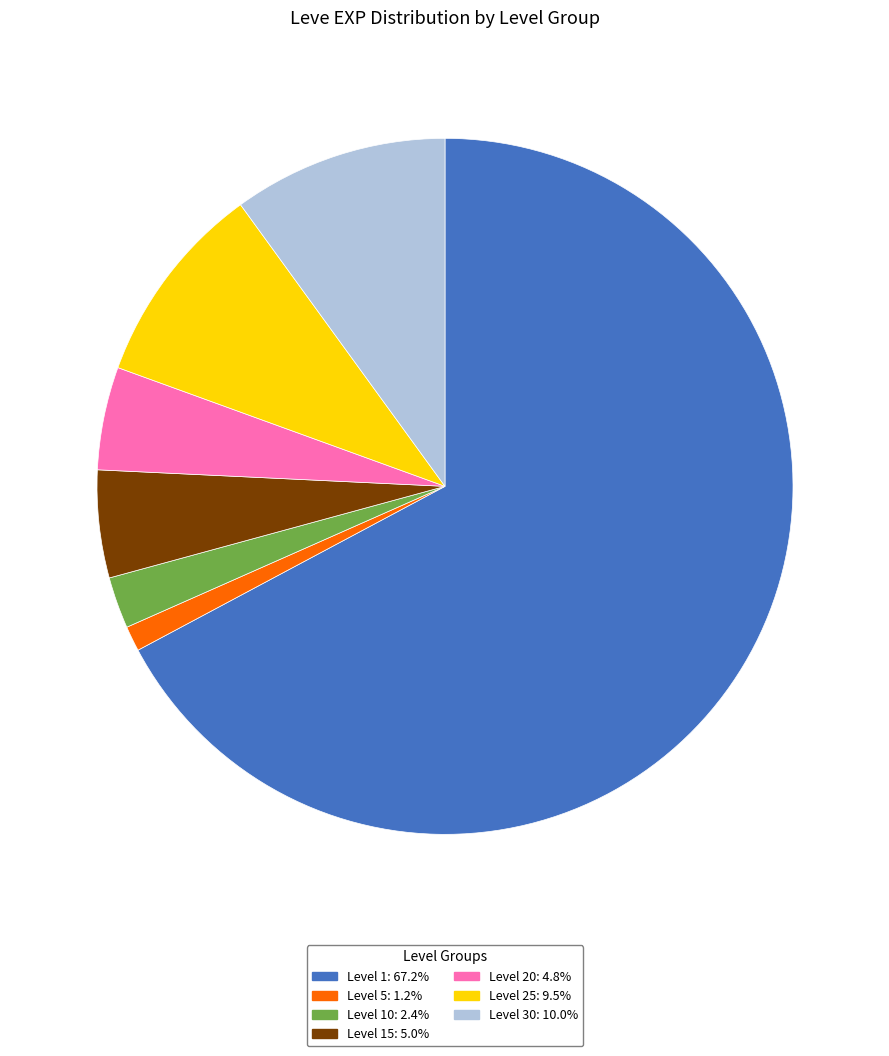

Is there any slice that represents more than half of the pie?

Yes